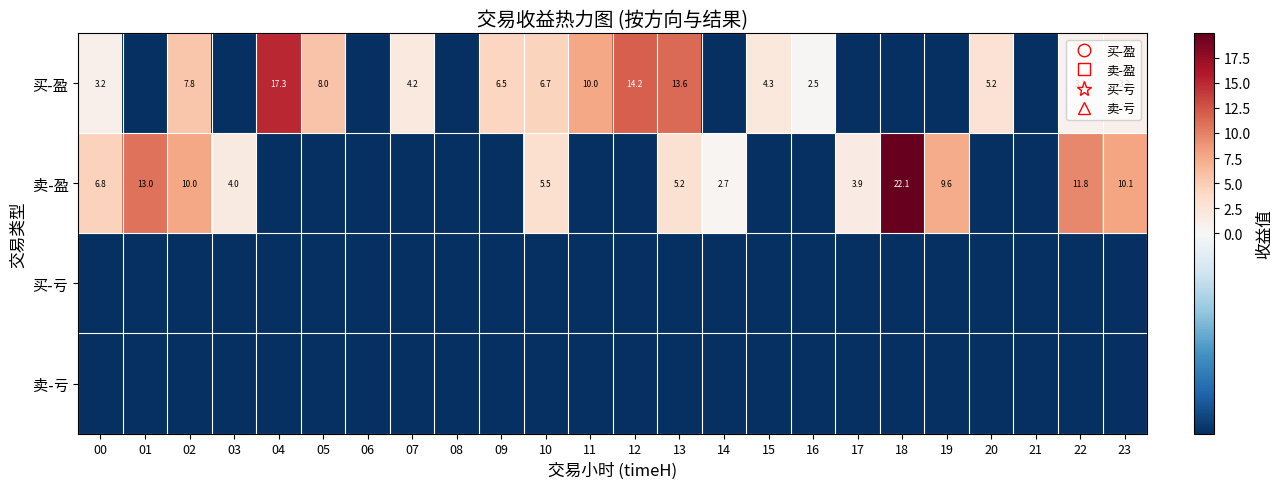

How many values in 卖-盈 are above zero?

12